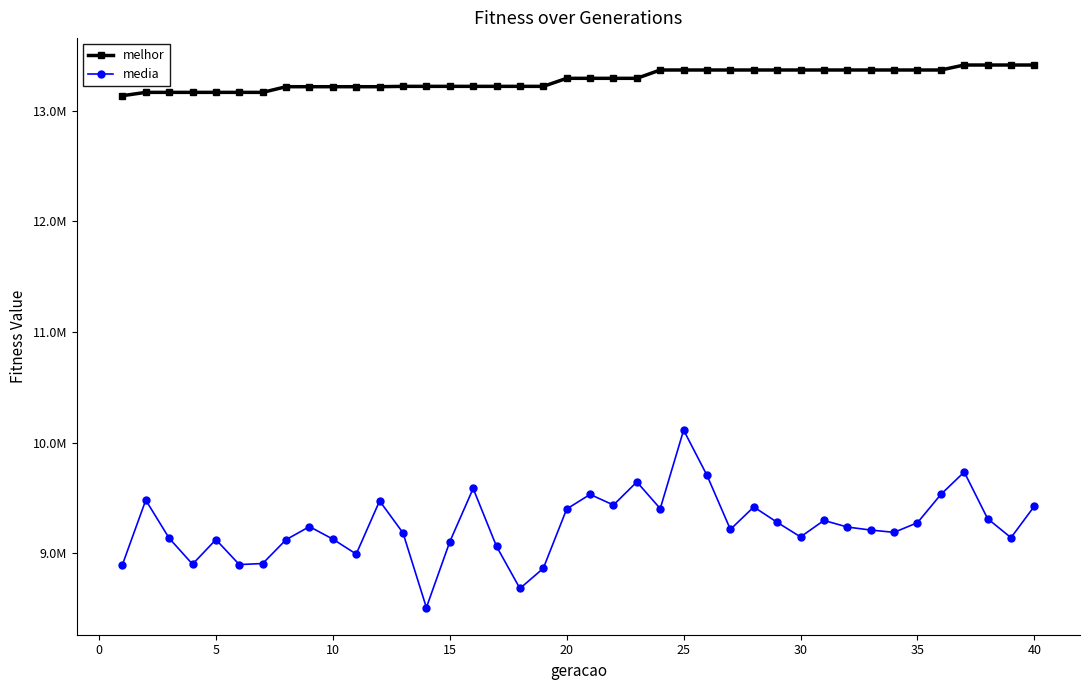

True or false: melhor and media intersect in this chart.

False